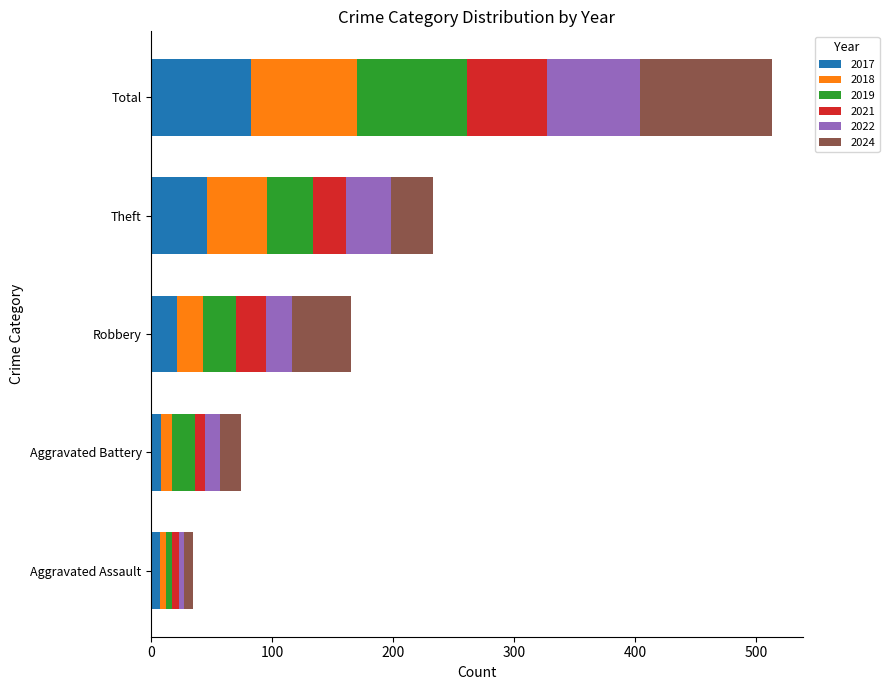

How many values in the 2017 series are below 21?

2